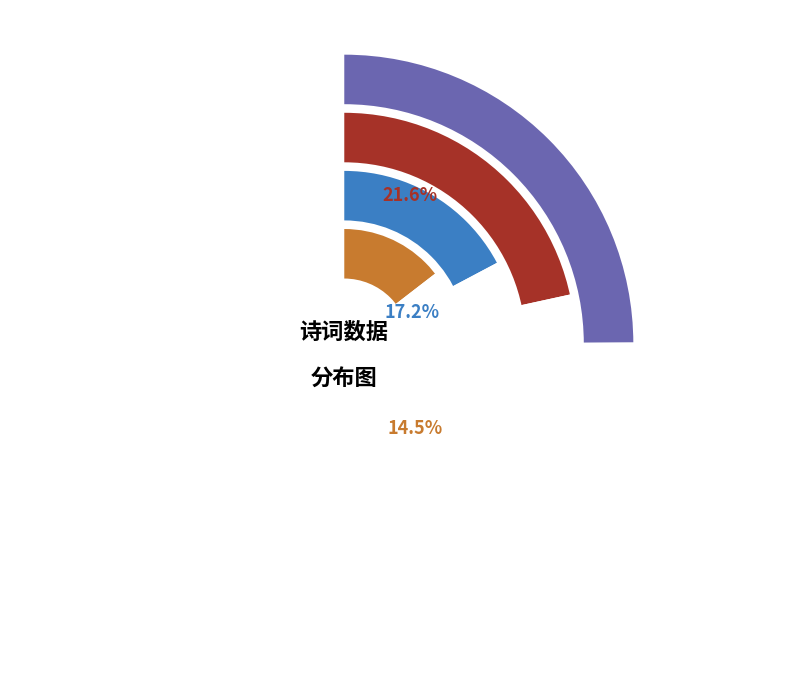

Which category has the biggest portion of the pie?

招隐寄李元中